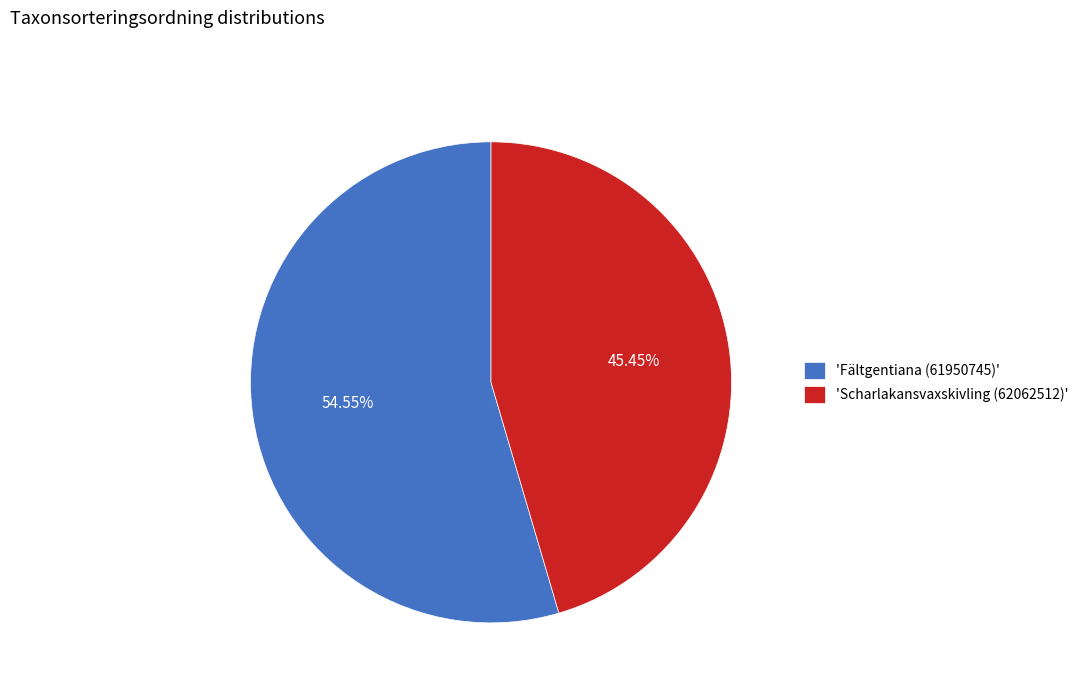

Between 'Scharlakansvaxskivling (62062512)' and 'Fältgentiana (61950745)', which is larger?

'Fältgentiana (61950745)'